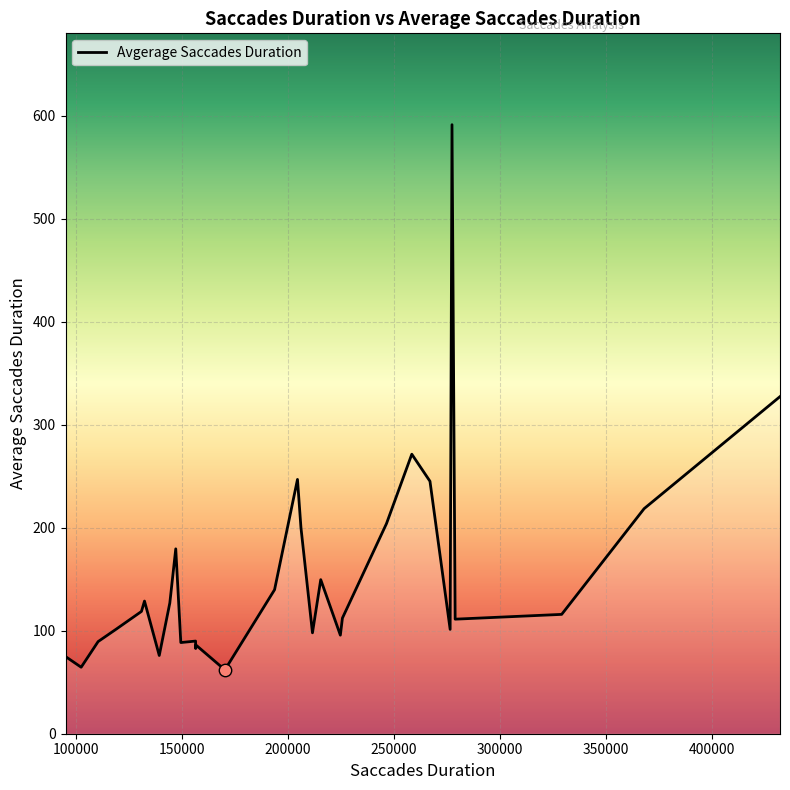

What is the difference between the maximum and minimum values?

529.4